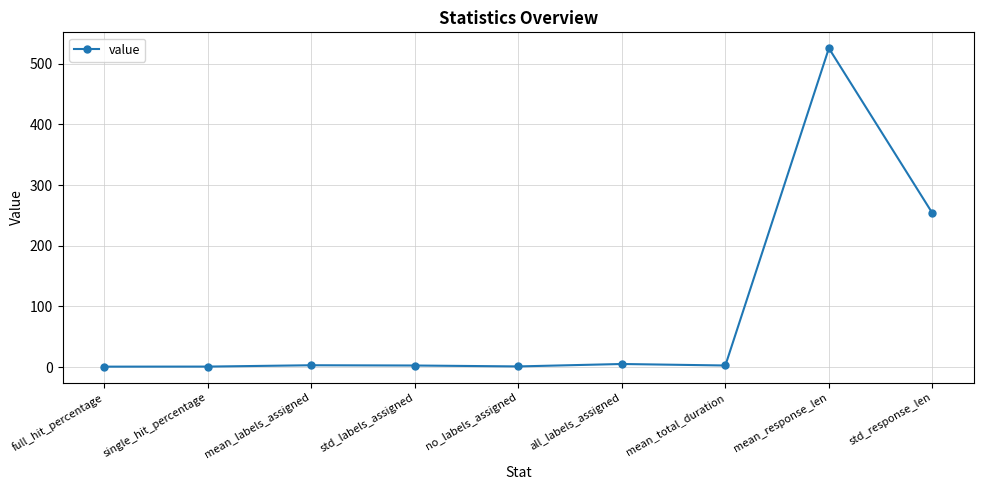

What is the smallest value displayed?

0.6